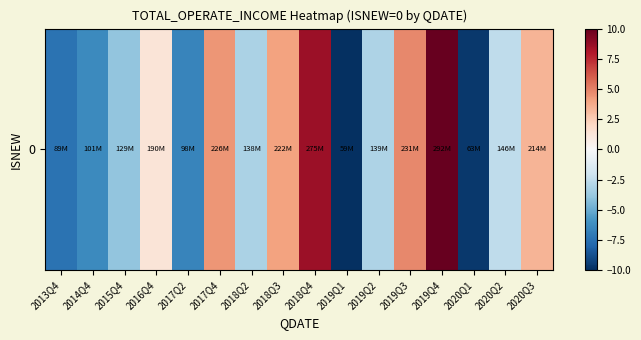

Reading left to right, what are all the values shown in this chart?

-7.4	-6.4	-3.9	1.3	-6.6	4.4	-3.2	4.0	8.5	-10.0	-3.1	4.8	10.0	-9.6	-2.5	3.4